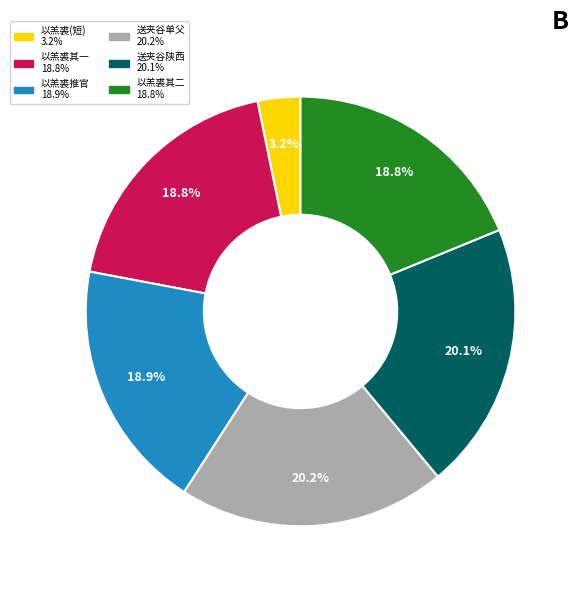

Is there a majority slice in this chart?

No